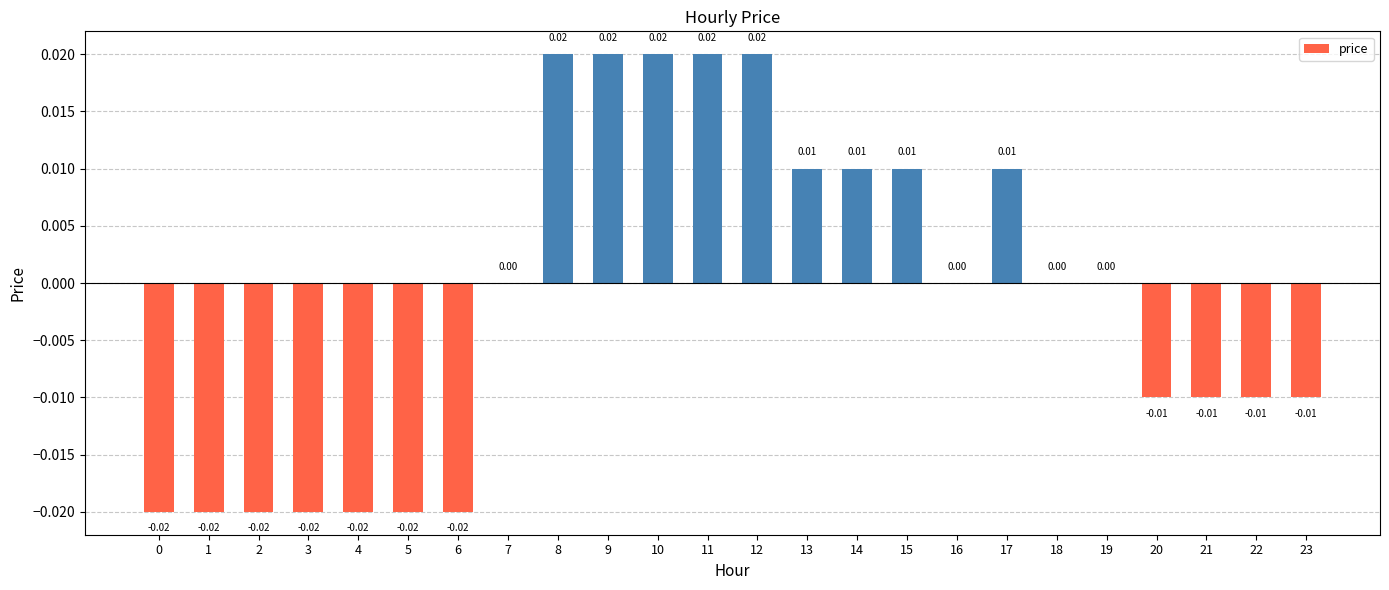

The chart shows a value of -0.0 at 20. True or false?

True